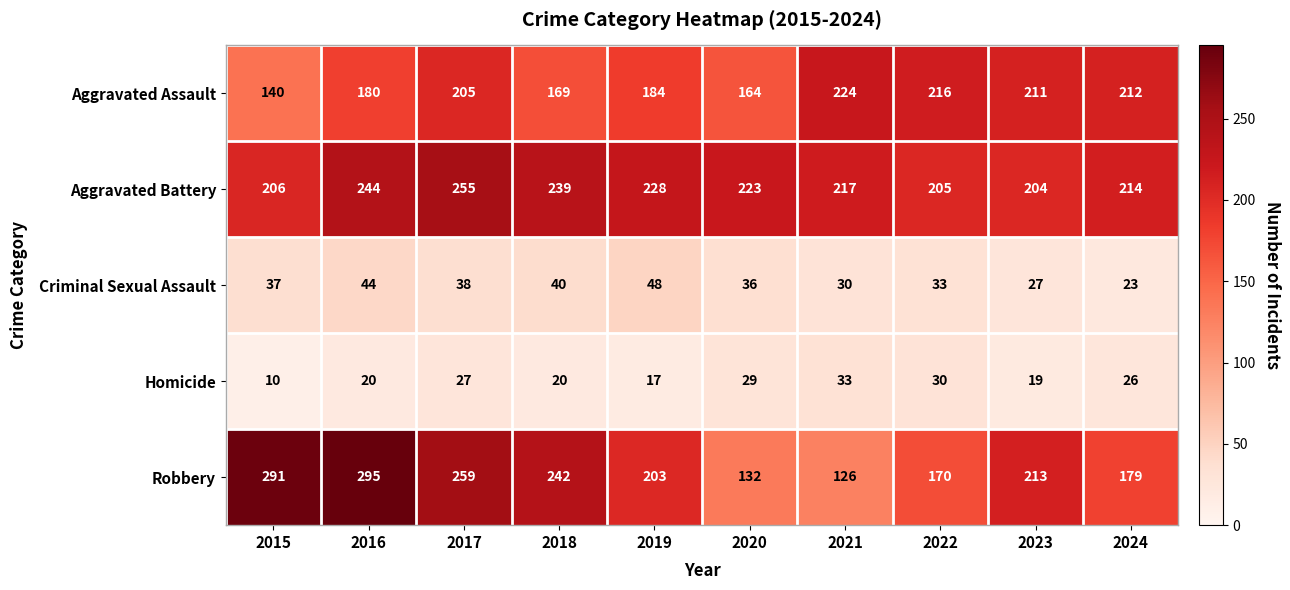

What is the sum of the Aggravated Assault values at 2020 and 2018?

333